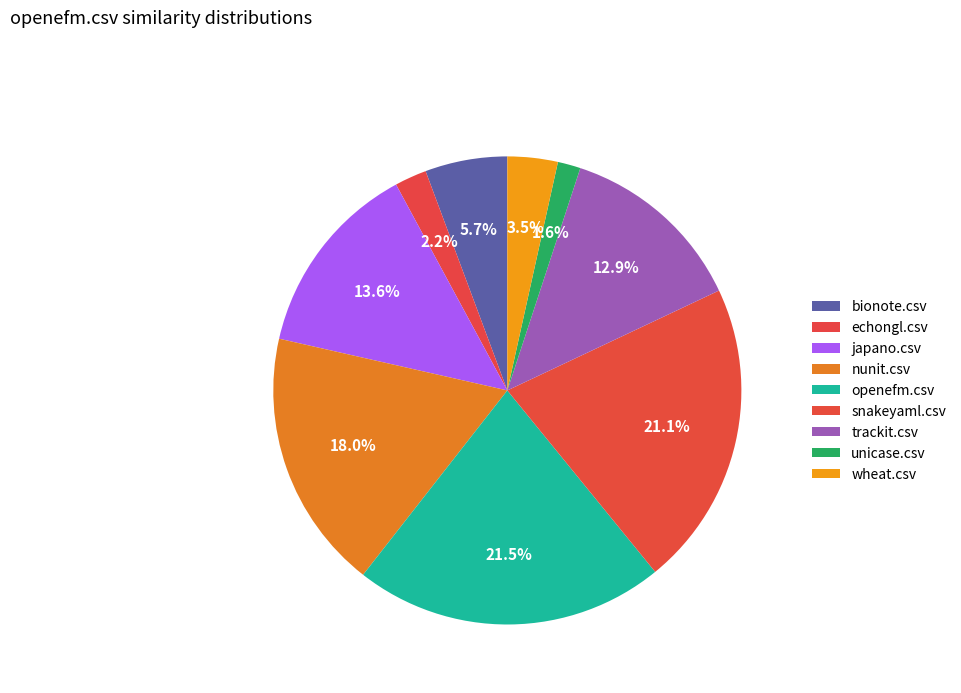

Is it true that trackit.csv is 13% of the pie?

True